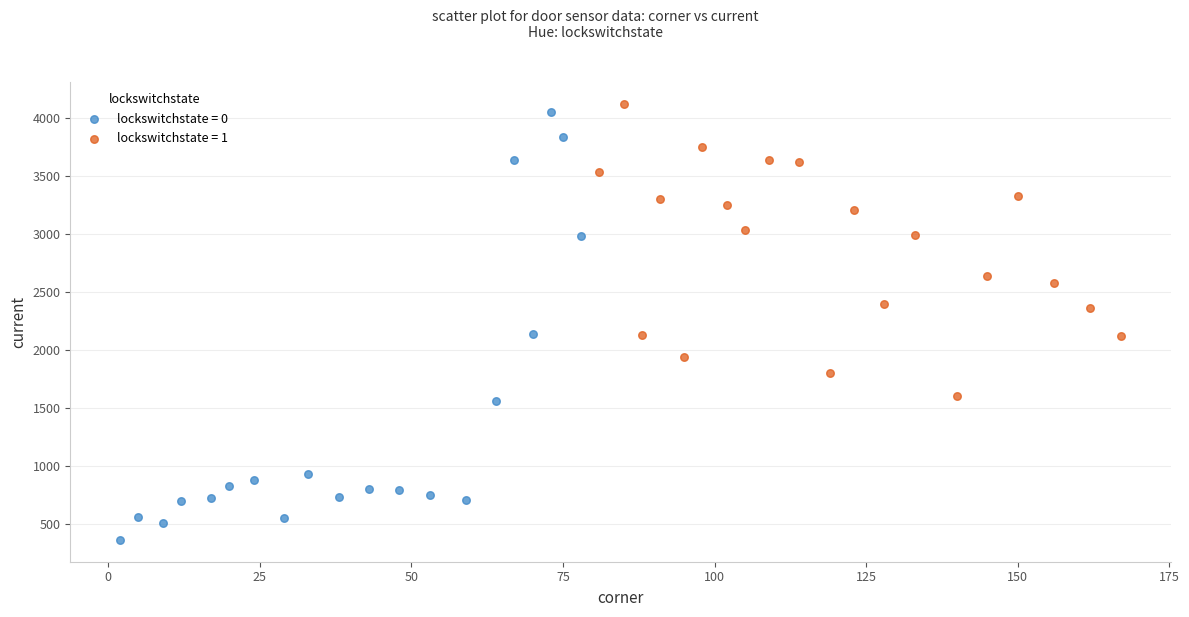

Which series reaches the maximum Y coordinate?

lockswitchstate = 1